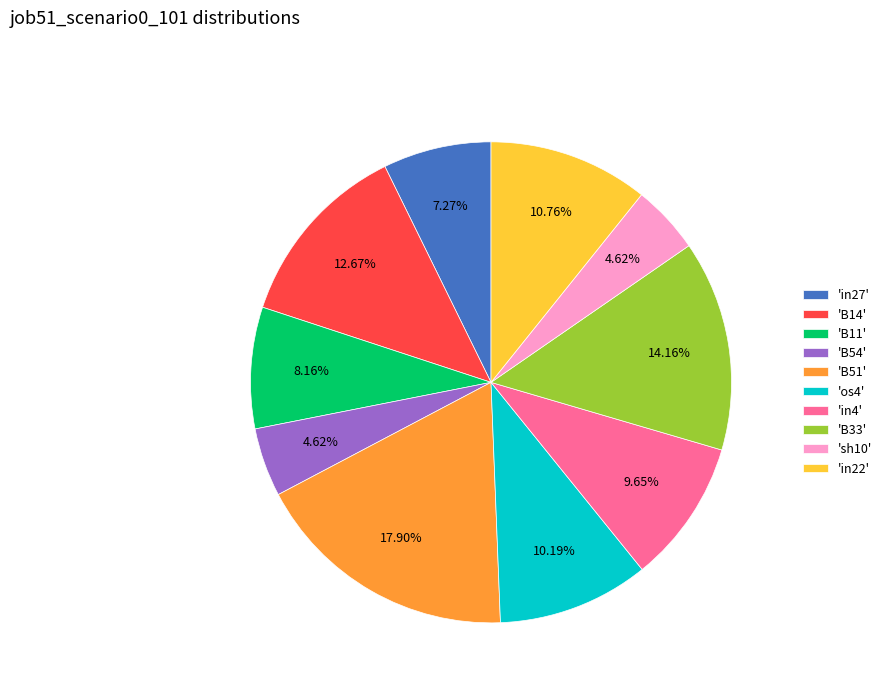

Which has a higher value, 'B11' or 'B14'?

'B14'